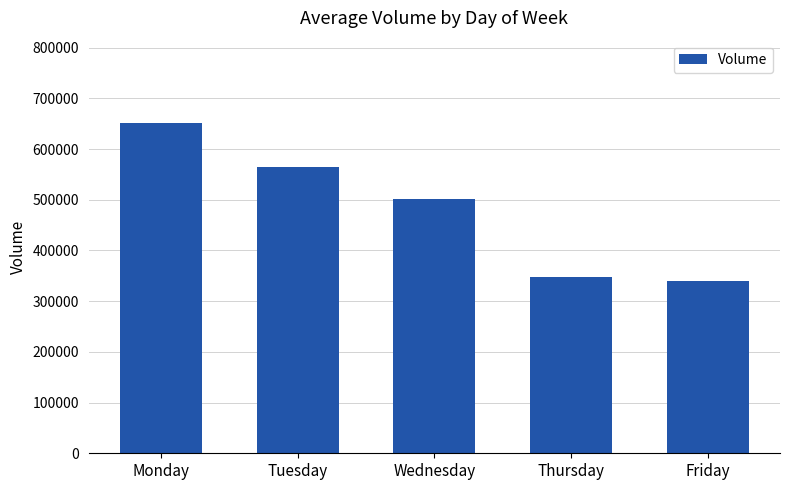

The value at Friday is 339920. True or false?

True